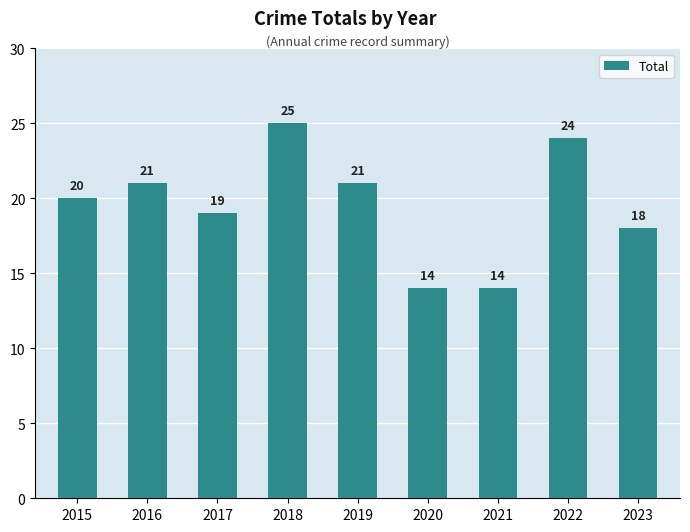

The value at 2018 is 25. True or false?

True